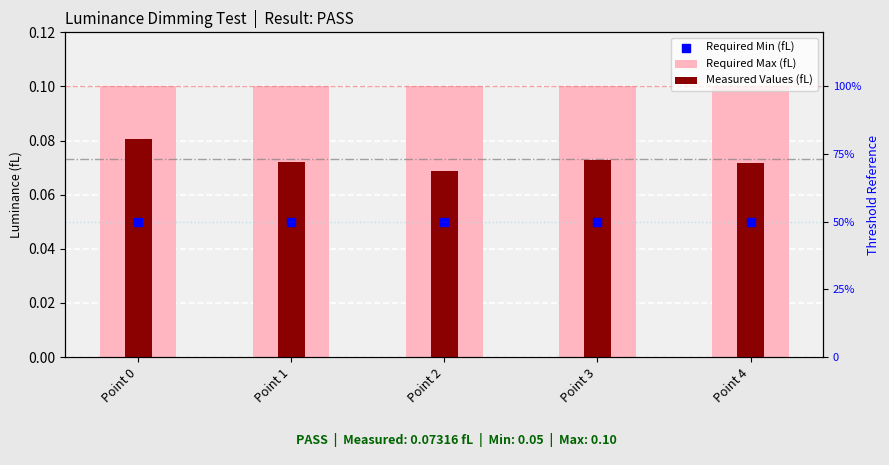

Which series reaches the minimum Y coordinate?

Required Min (fL)